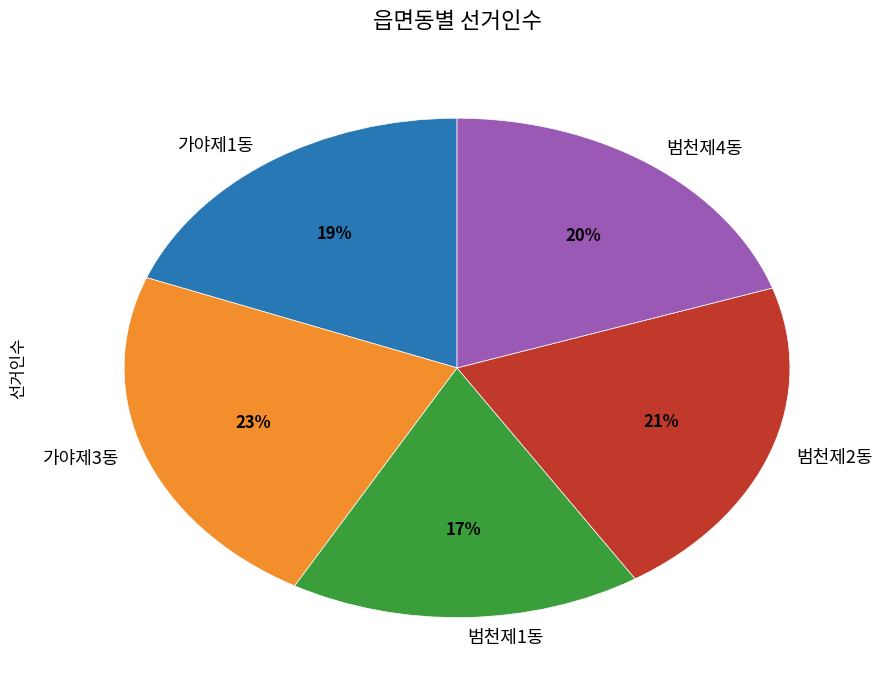

To the nearest percent, what portion does 가야제3동 represent?

23%